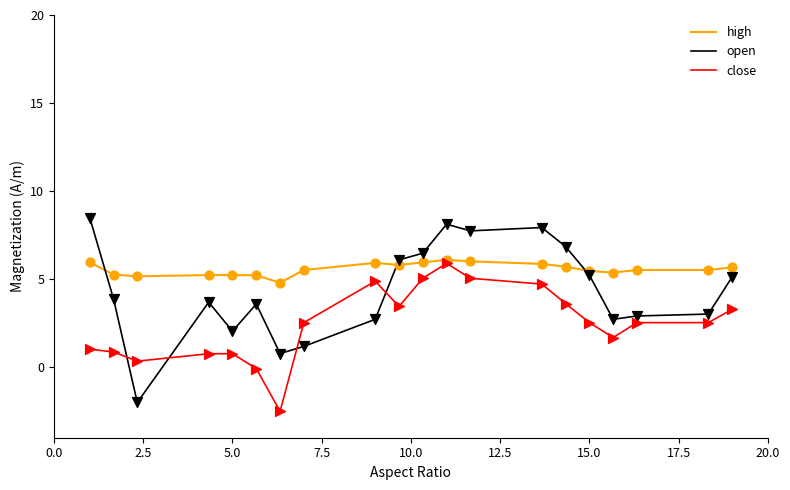

What are all the series names shown in the legend?

high, open, close